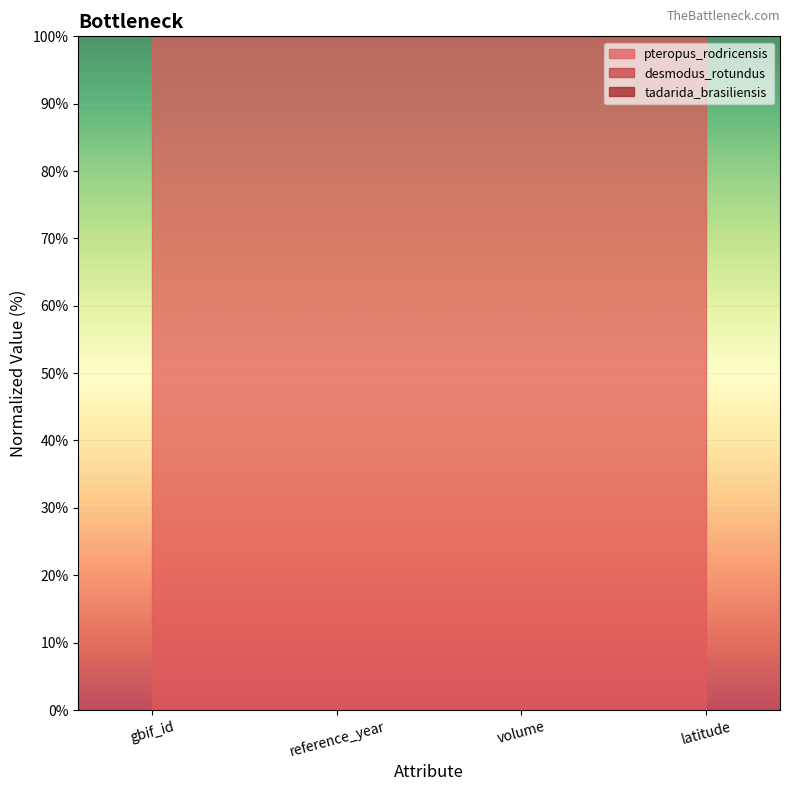

What is the average value of the pteropus_rodricensis series?

273.3